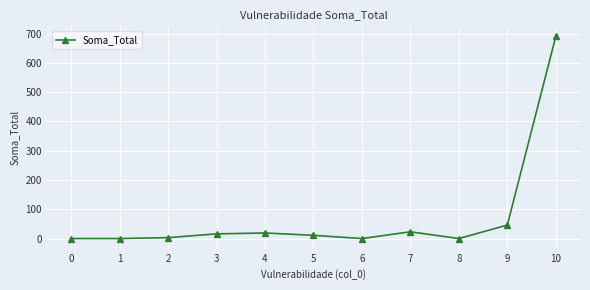

Is it true that the value at 1 is 0?

True